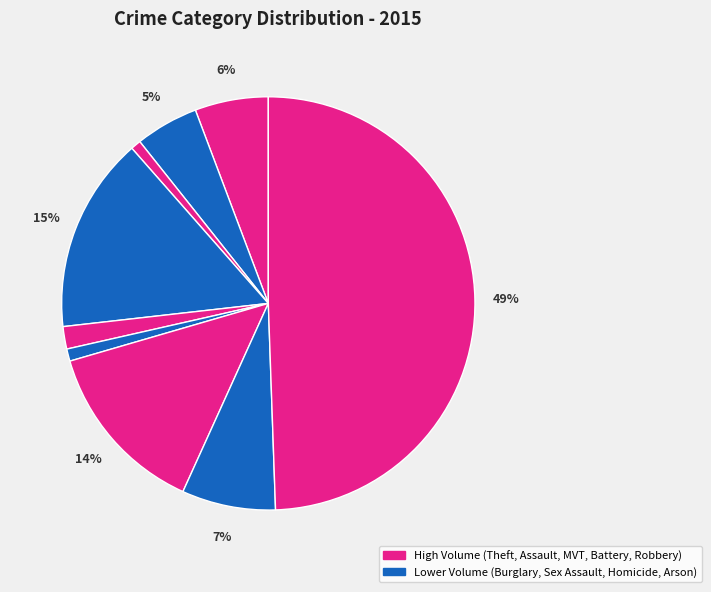

Which category has the smallest portion of the pie?

Arson